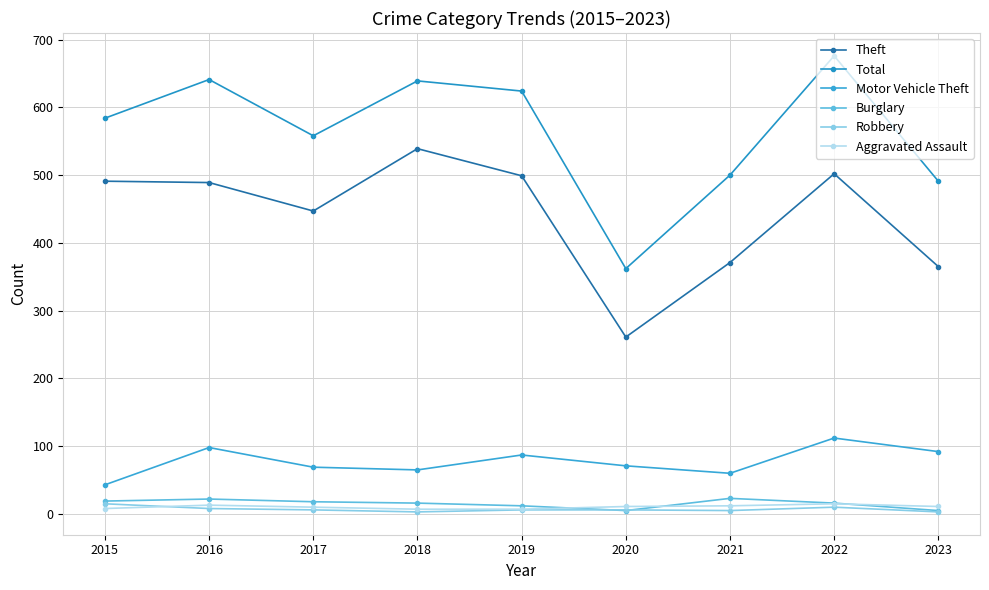

What is the total value across all series at 2015?

1160